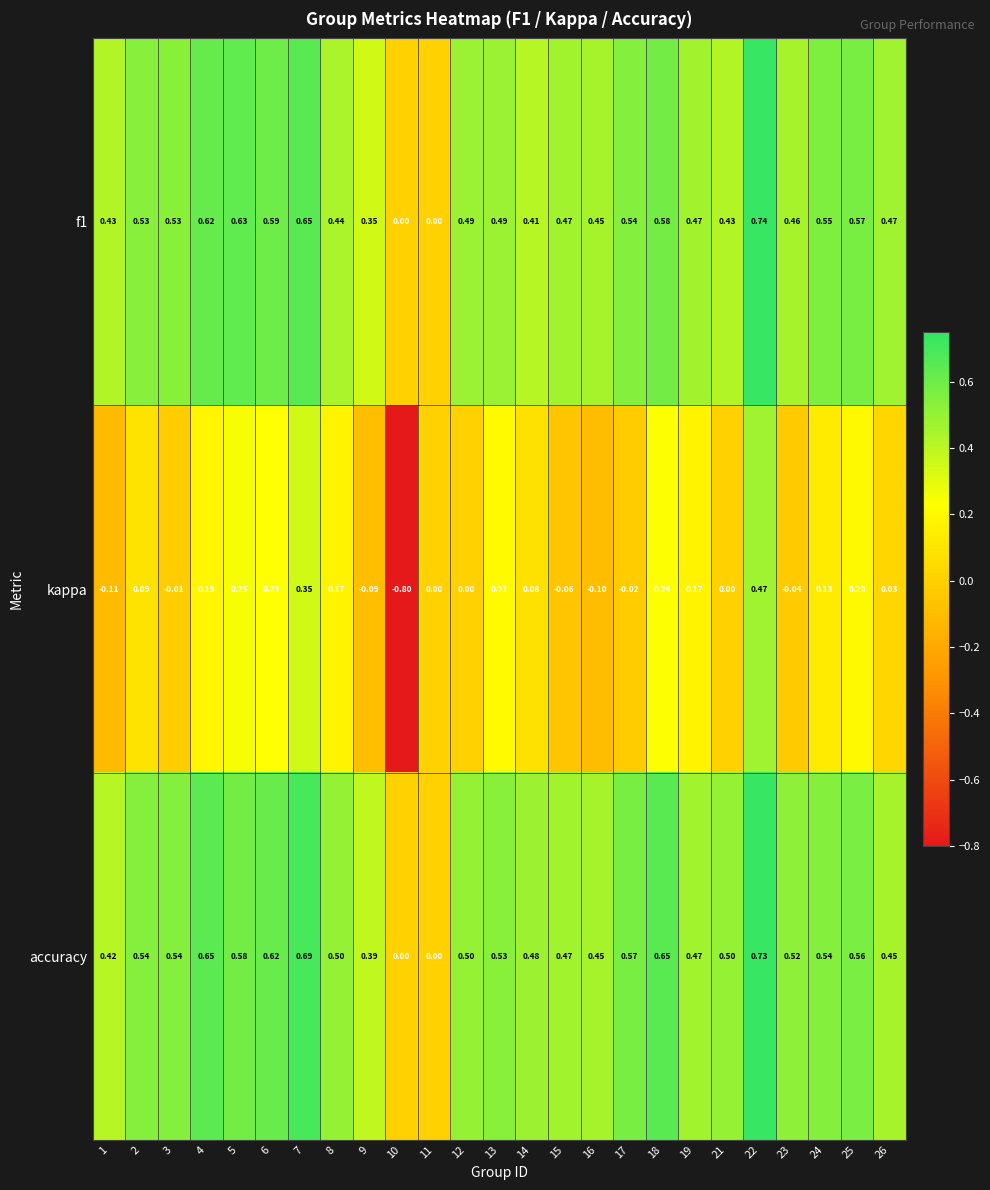

How many distinct data groups are displayed?

3